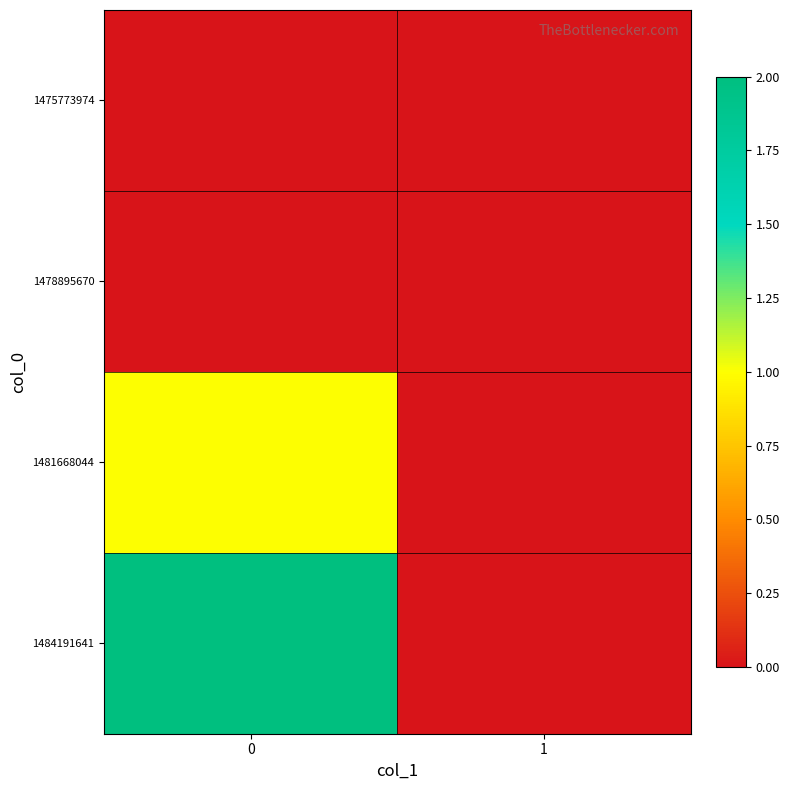

Reading left to right, what are all the values shown in this chart?

1475773974: 0=0	1=0
1478895670: 0=0	1=0
1481668044: 0=1	1=0
1484191641: 0=2	1=0